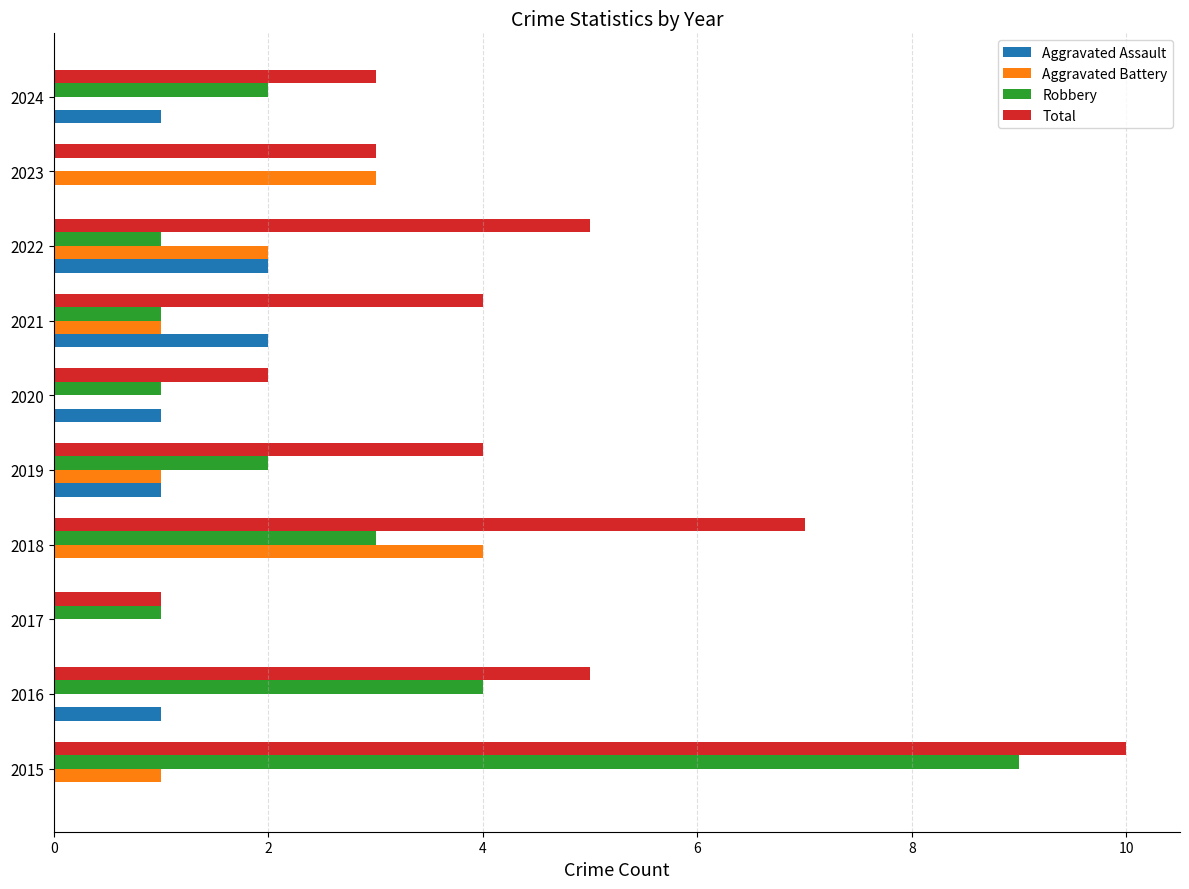

Which category has the highest value in the Robbery series?

2015